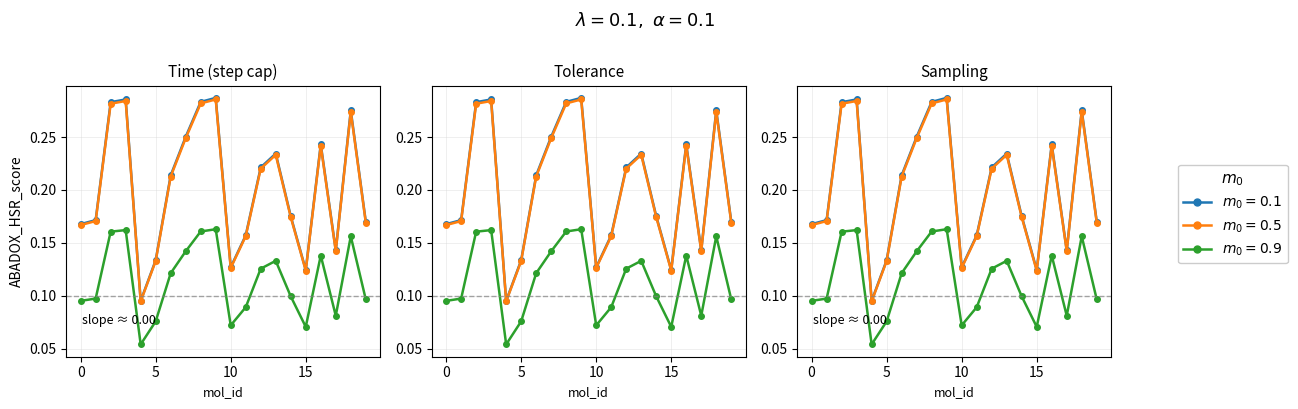

At which category is the sum across all series the highest?

9